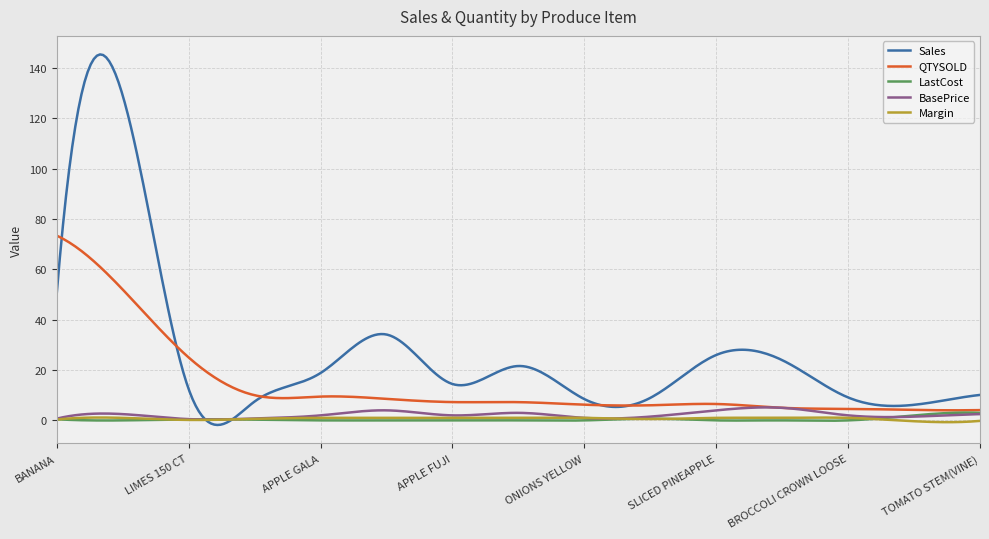

Which series has the largest total across all categories?

Sales